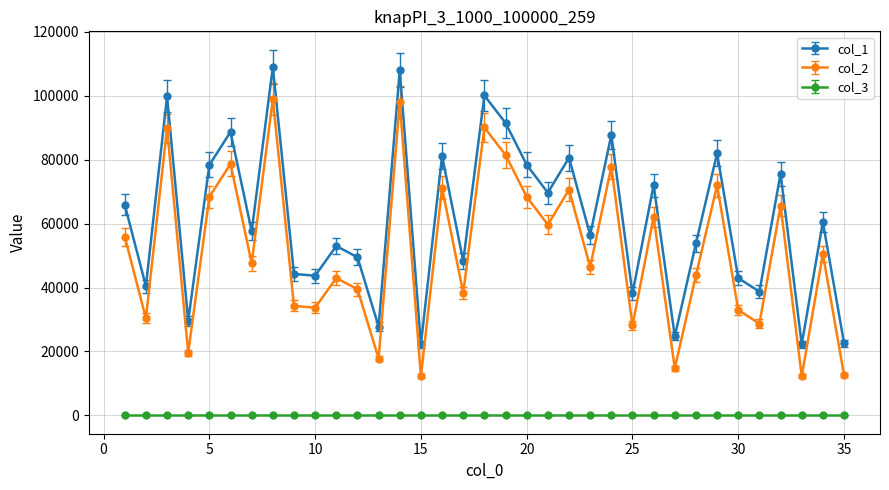

How many categories are shown in the chart?

35